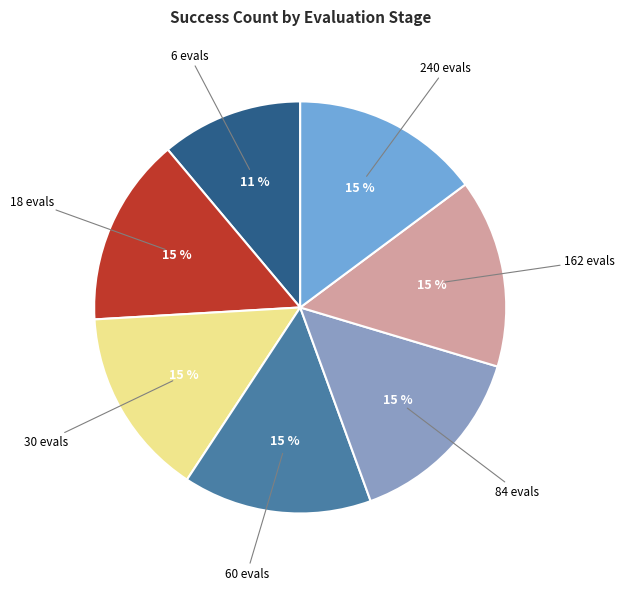

How many slices are in this pie chart?

7